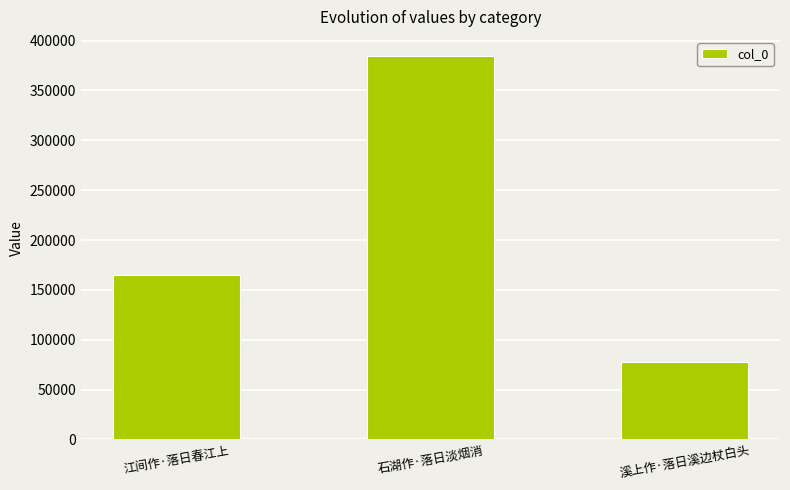

Which category has the highest value across all series?

石湖作·落日淡烟消